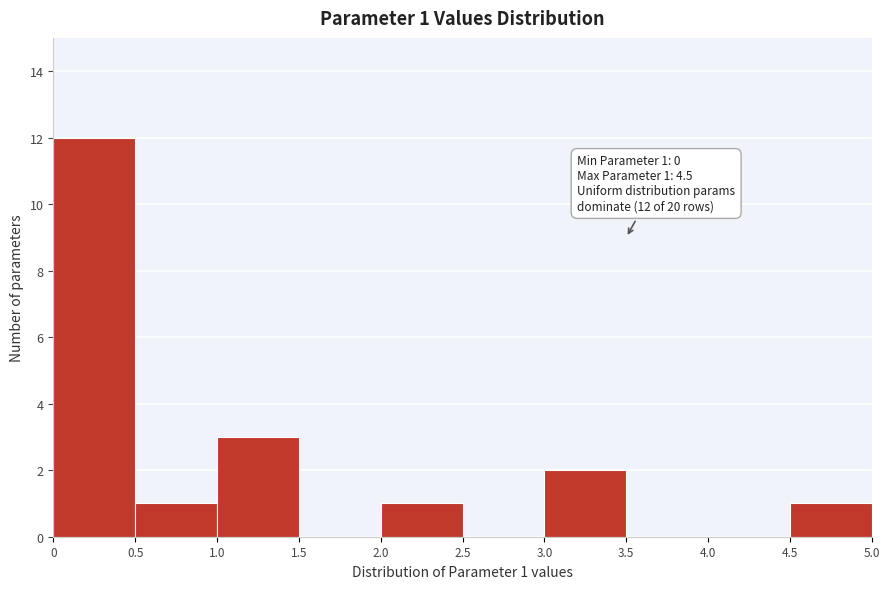

Over which range of the x-axis is the bar tallest?

0 to 0.5